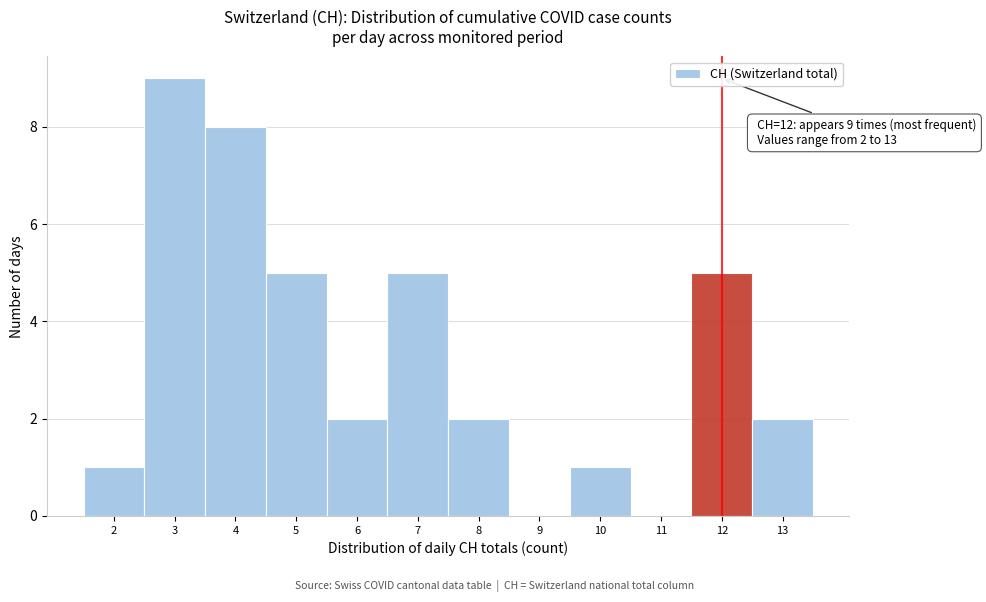

Over which range of the x-axis is the bar tallest?

2.5 to 3.5